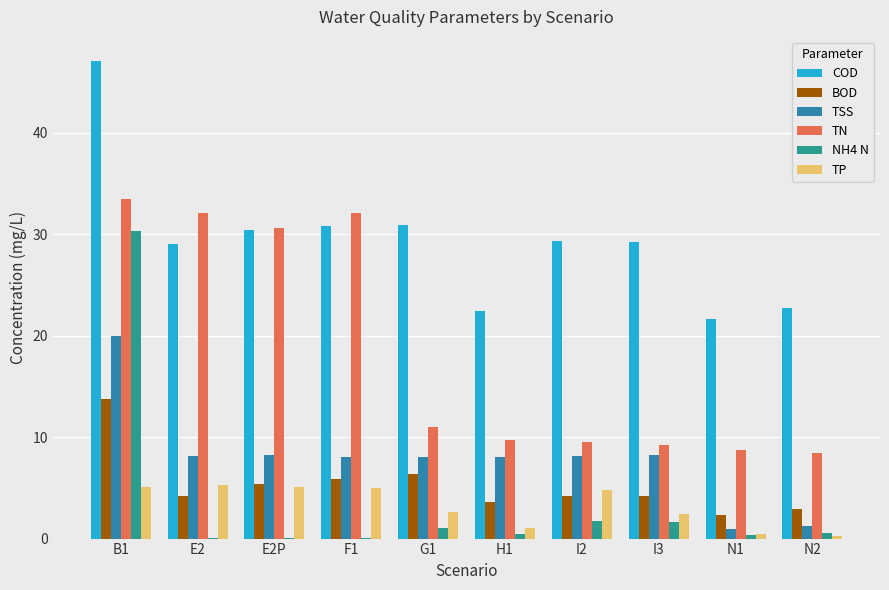

What is the total value across all series at I2?

57.7